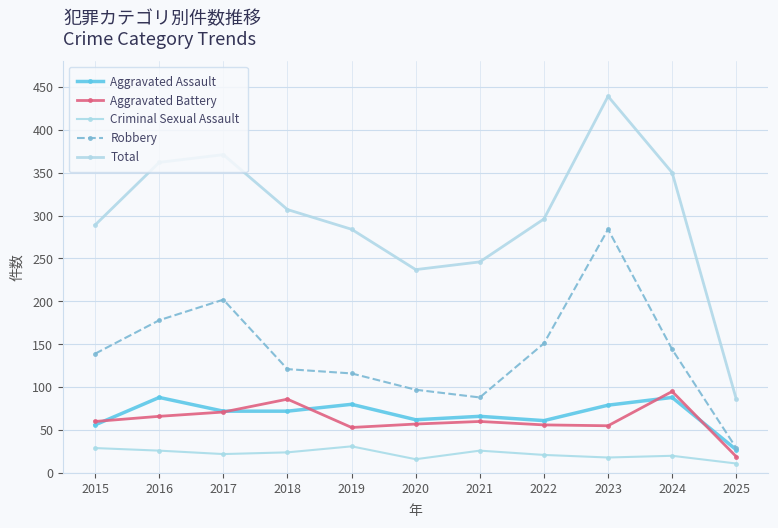

The value of Criminal Sexual Assault at 2021 is 26. True or false?

True